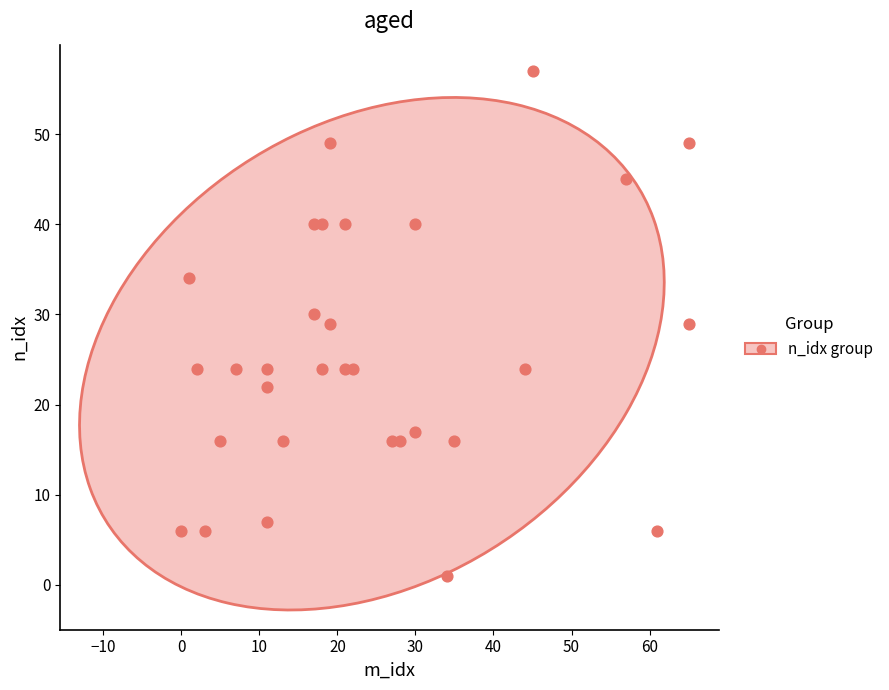

What is the range of X values (max minus min)?

65